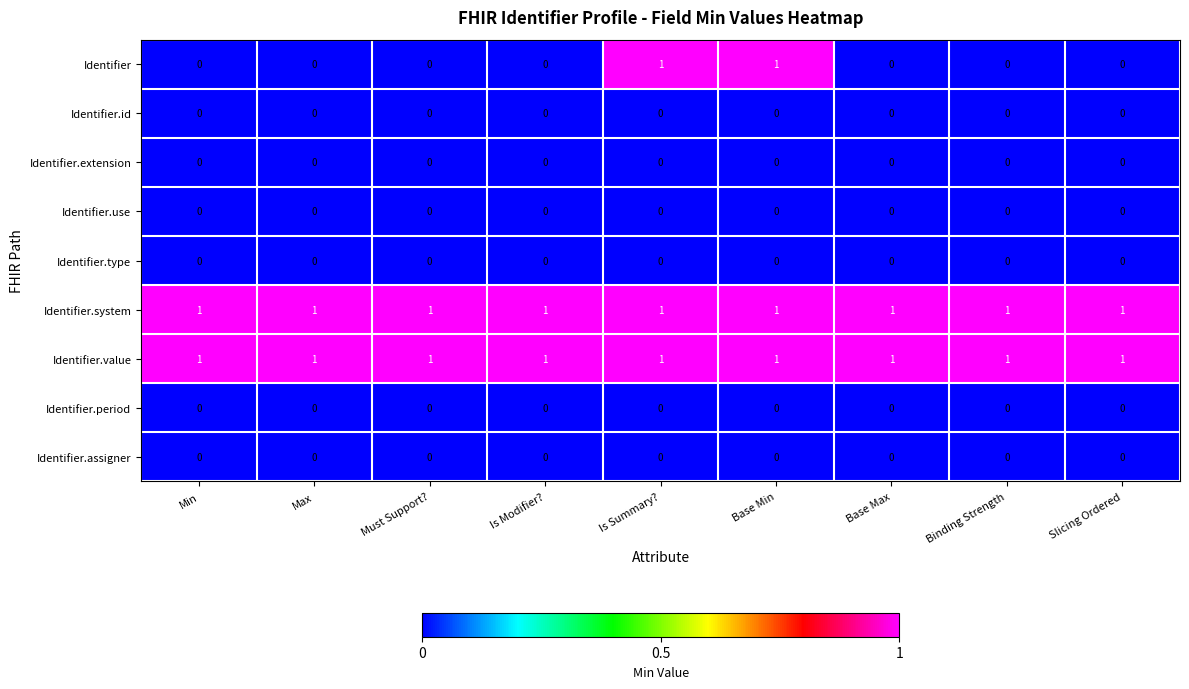

The value of Identifier.id at Max is 0. True or false?

True